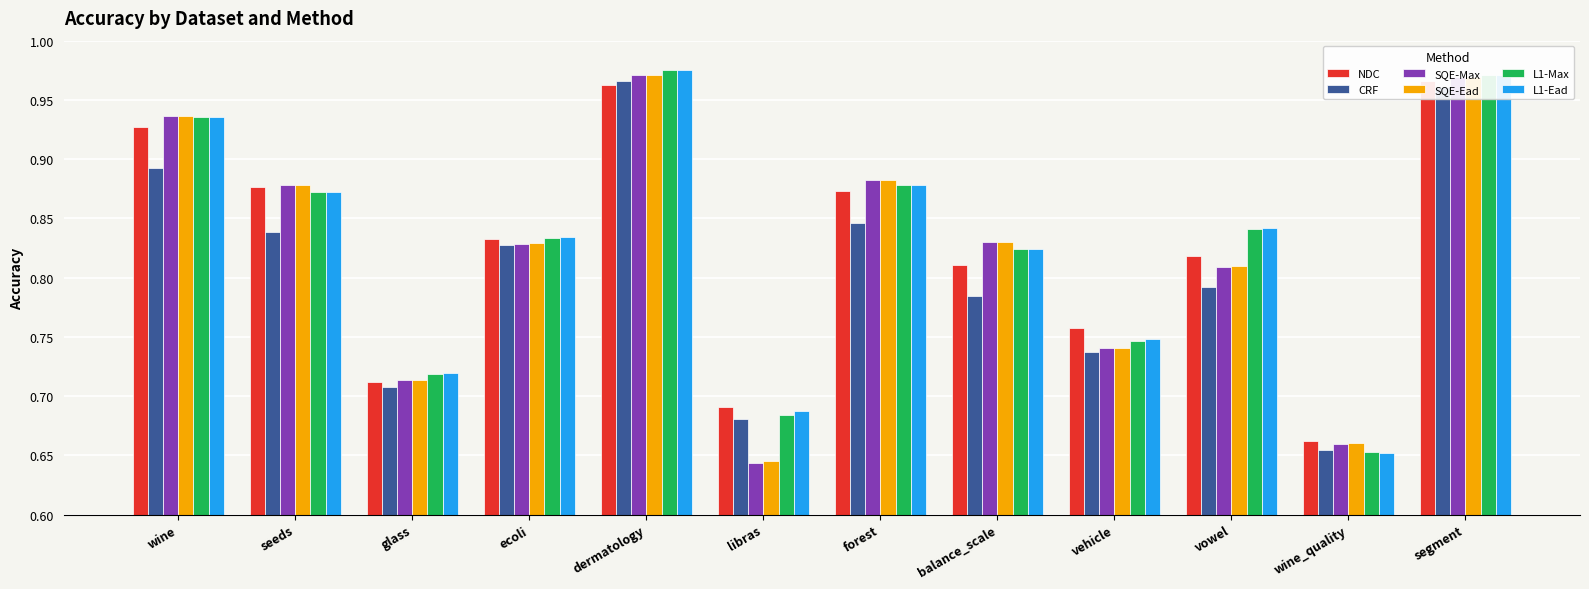

What are all the series names shown in the legend?

NDC, CRF, SQE-Max, SQE-Ead, L1-Max, L1-Ead